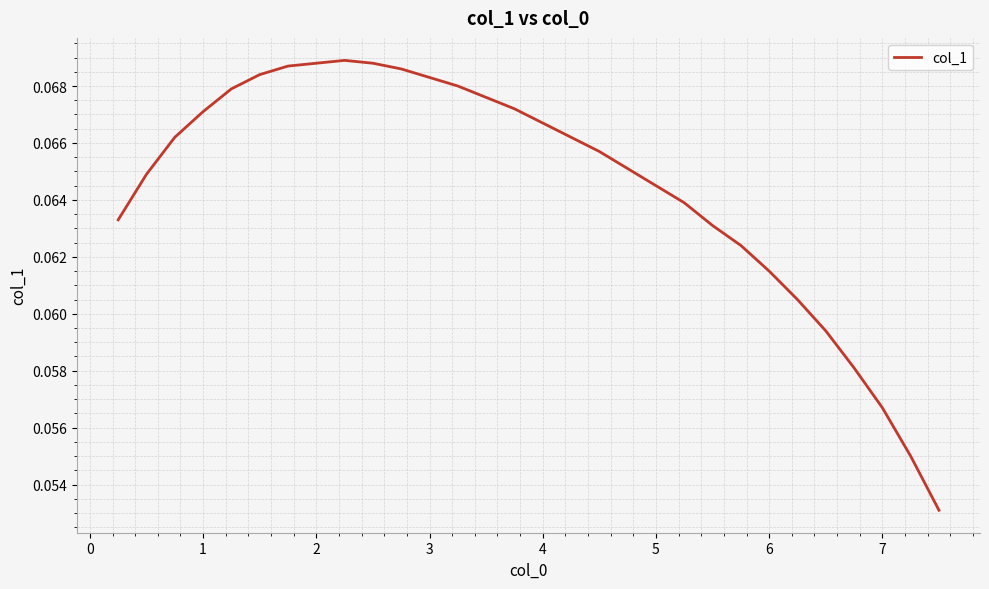

How many lines are shown in the chart?

1